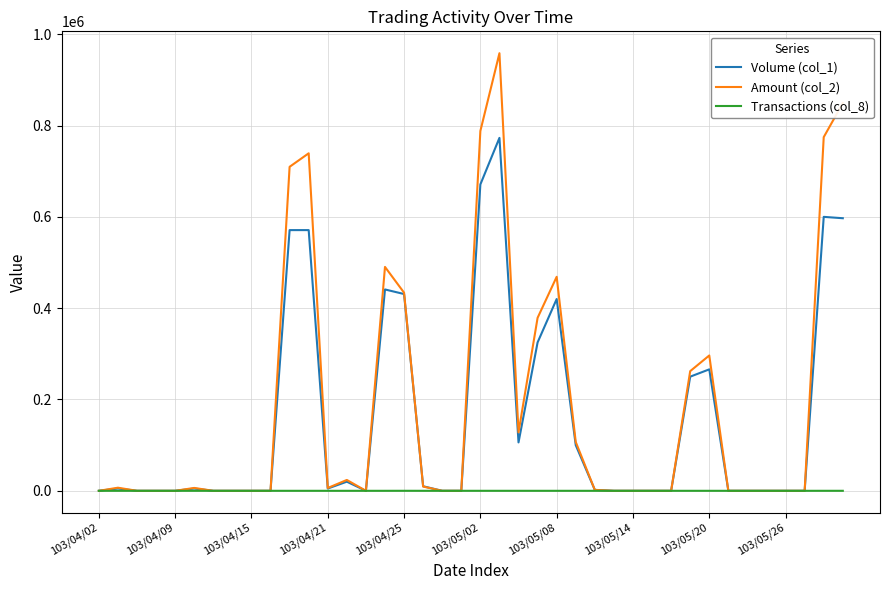

List the series in order of their overall mean, lowest first.

Transactions (col_8), Volume (col_1), Amount (col_2)